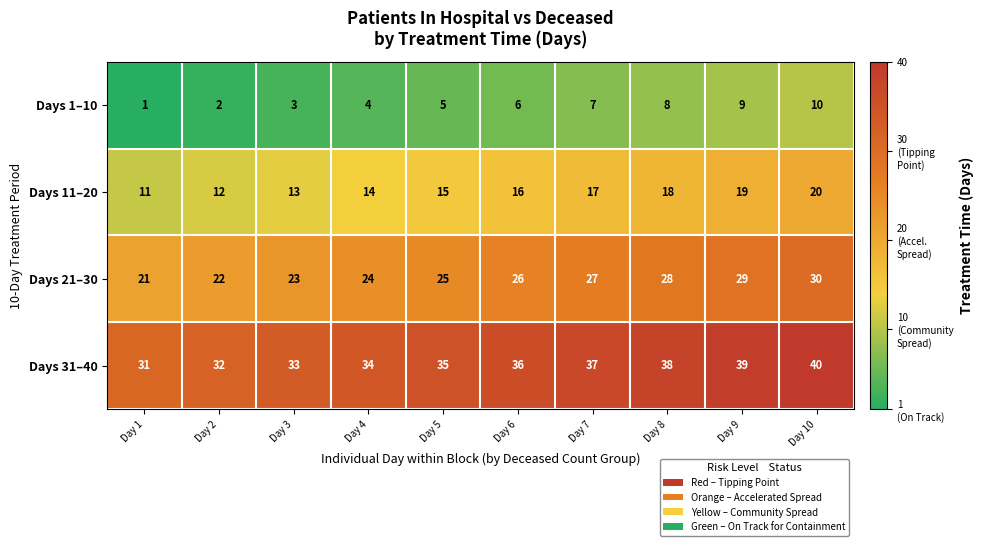

At how many categories does at least one series exceed 10?

10